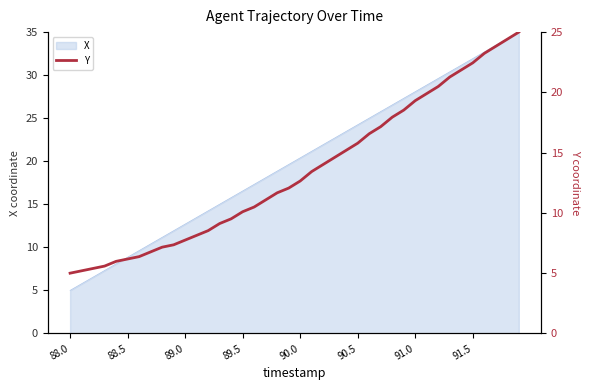

Which category has the lowest value in the X series?

88.0